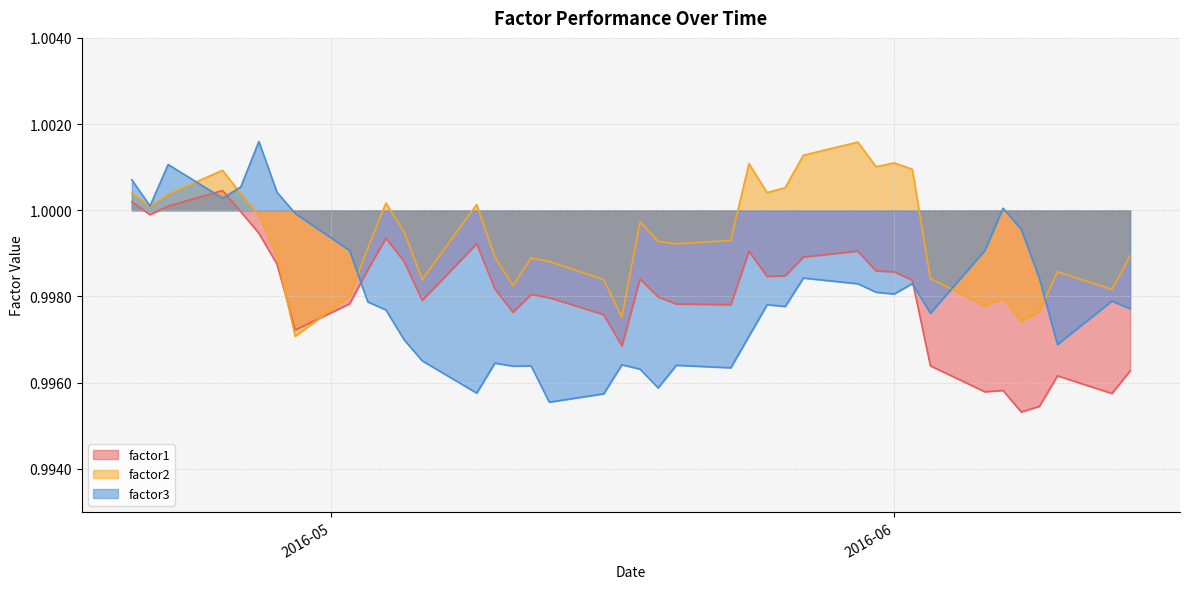

True or false: factor2 has a value of 1.0 at 2016-06-02.

True